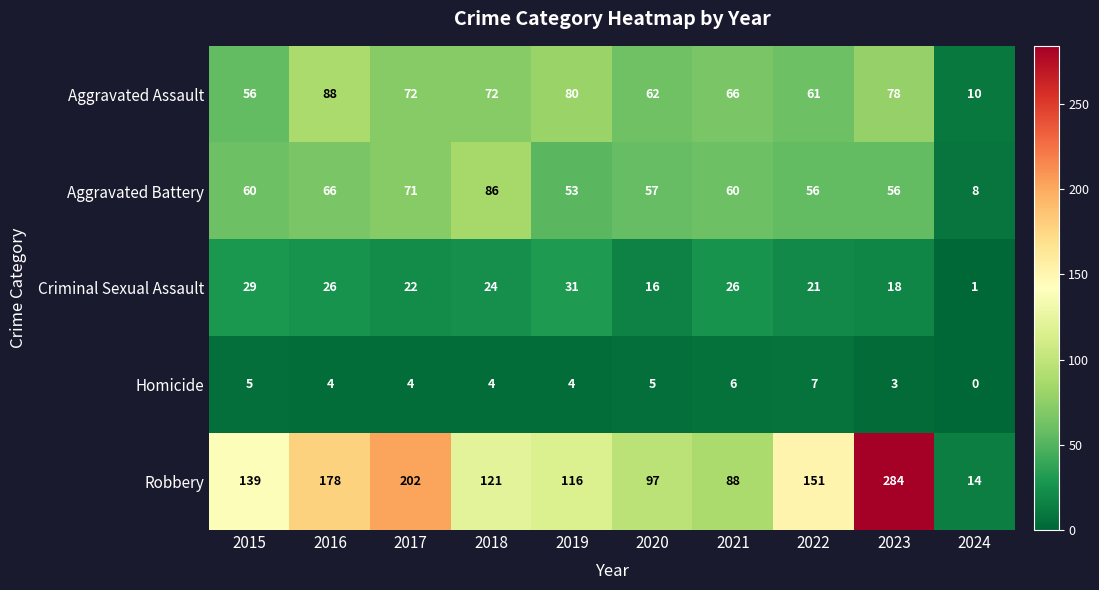

Count the number of categories in the chart.

10